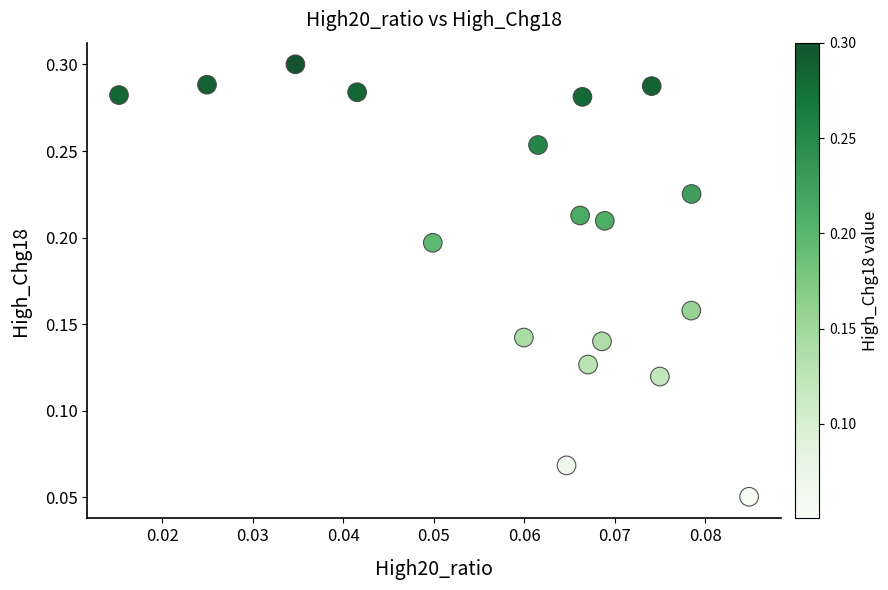

How many points are shown in the scatter plot?

18